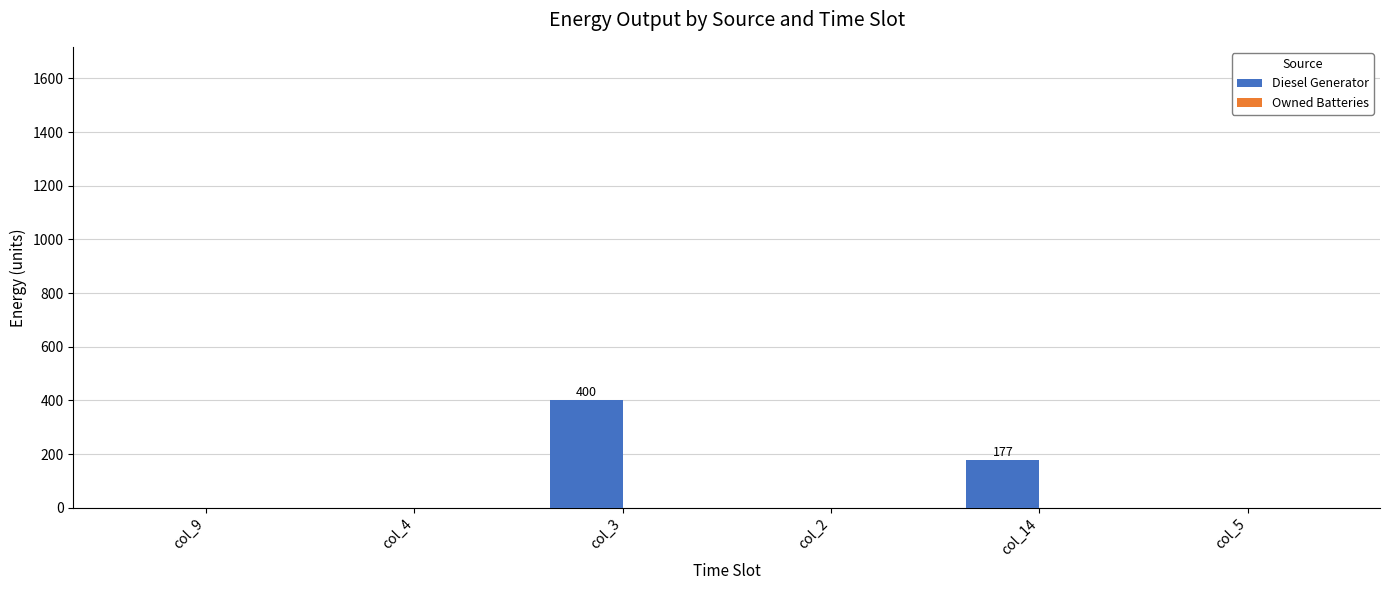

Where is the data nearest to the value 200?

col_14